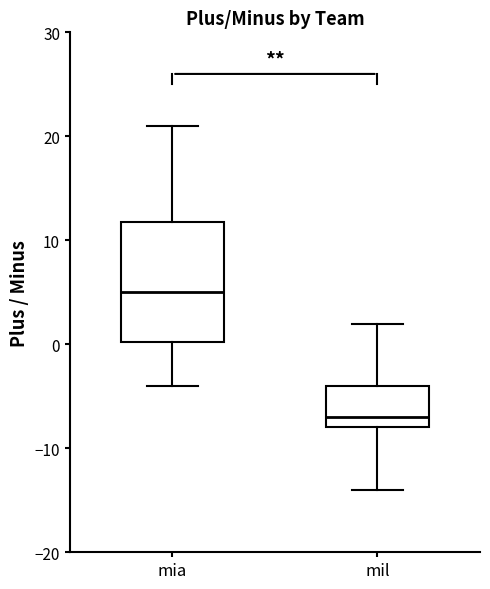

Reading left to right, transcribe this box plot: for each box, give where its median line is, the range the box spans, and where its two whiskers end, as read against the y-axis. The values are not printed on the chart, so give them approximately, as read against the axis.

mia: median 5, box 0 to 12, whiskers -4 to 21
mil: median -7, box -8 to -4, whiskers -14 to 2